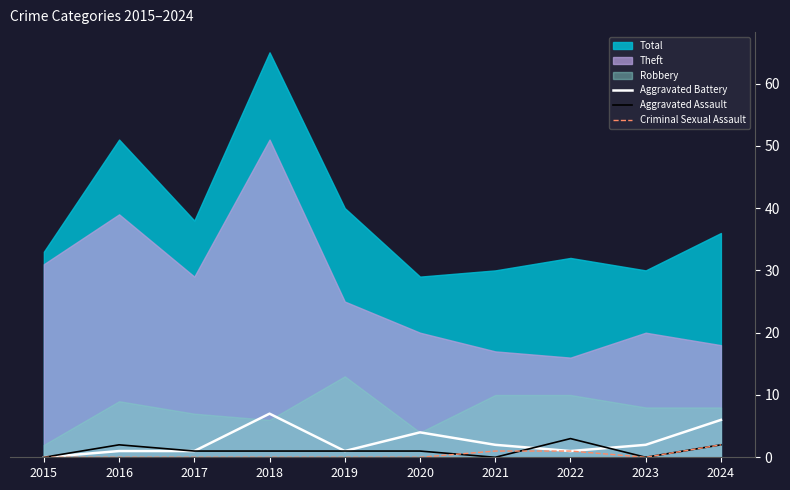

How many data points in Aggravated Assault are above 1?

3